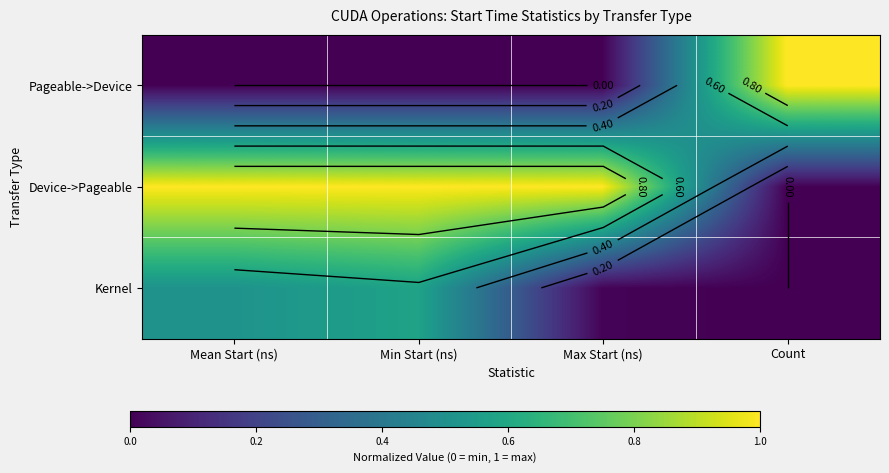

Rank the series by their maximum value, from lowest to highest.

Kernel, Pageable->Device, Device->Pageable